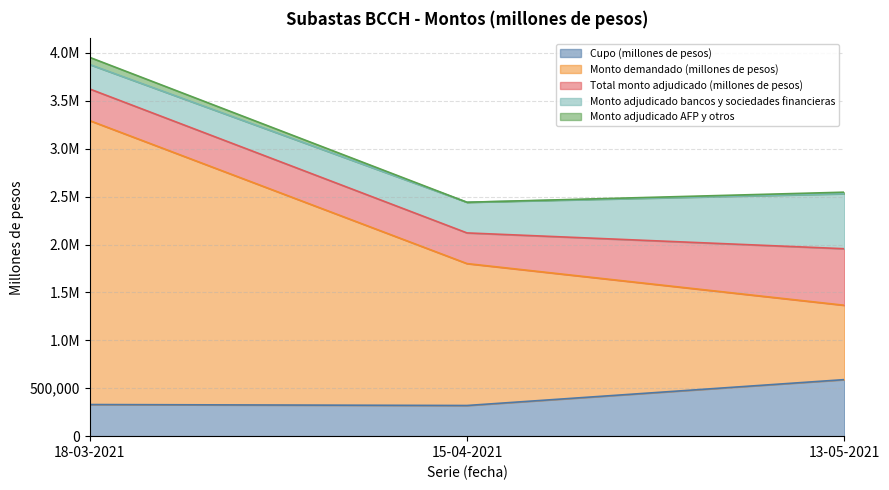

What position from the right is 18-03-2021?

3